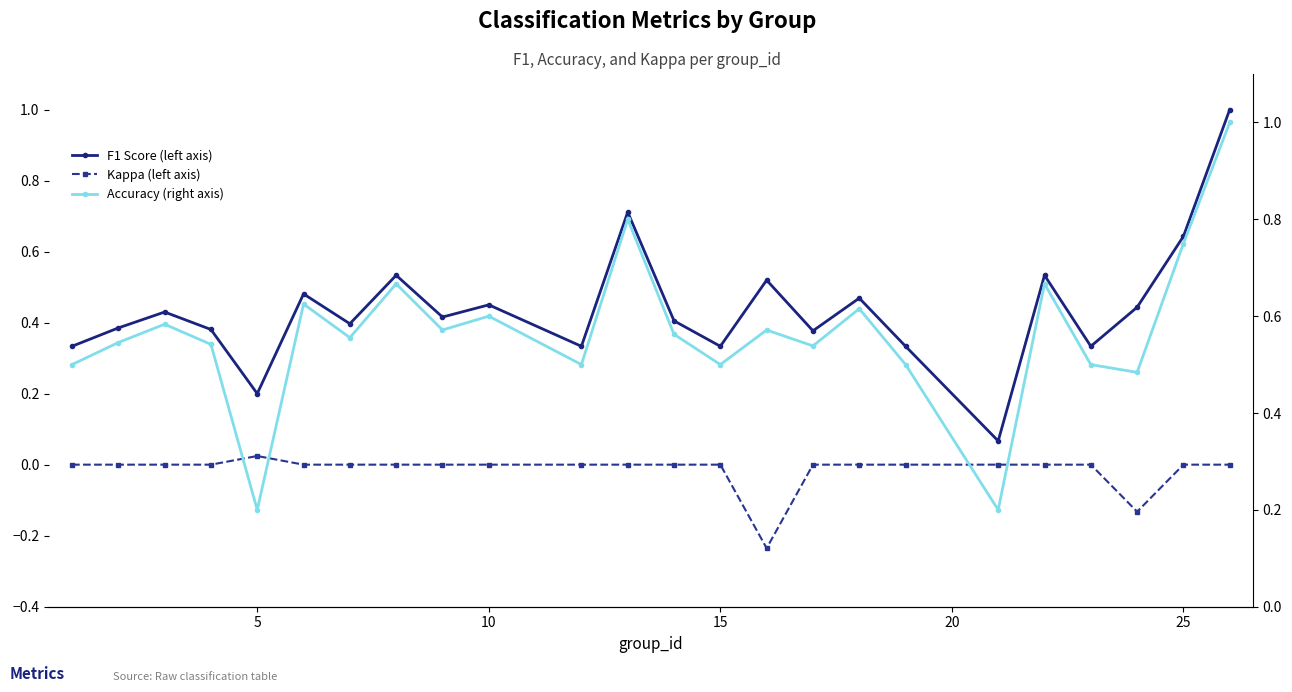

How many positive values does the Kappa (left axis) series have?

1